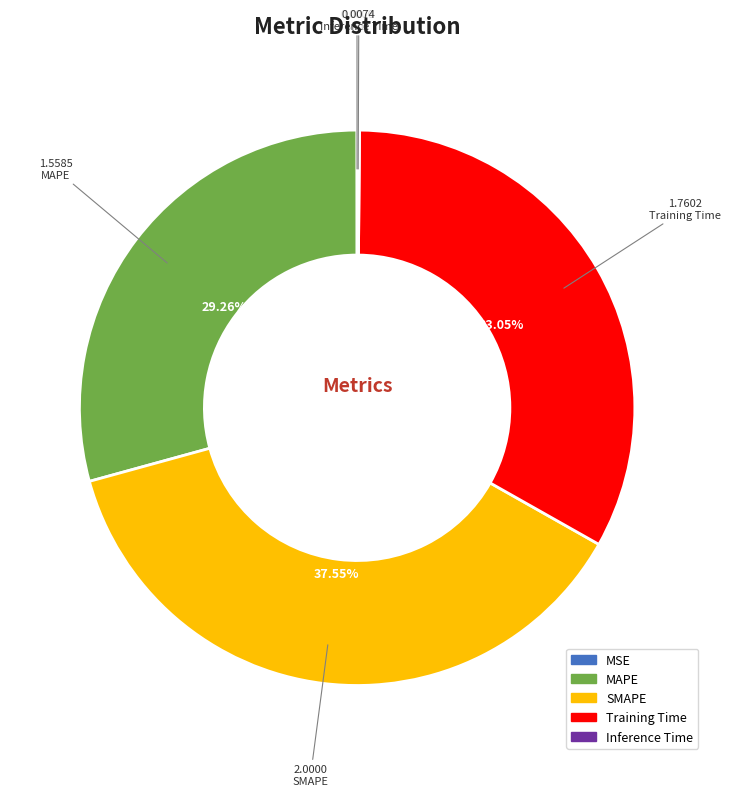

Is there a majority slice in this chart?

No